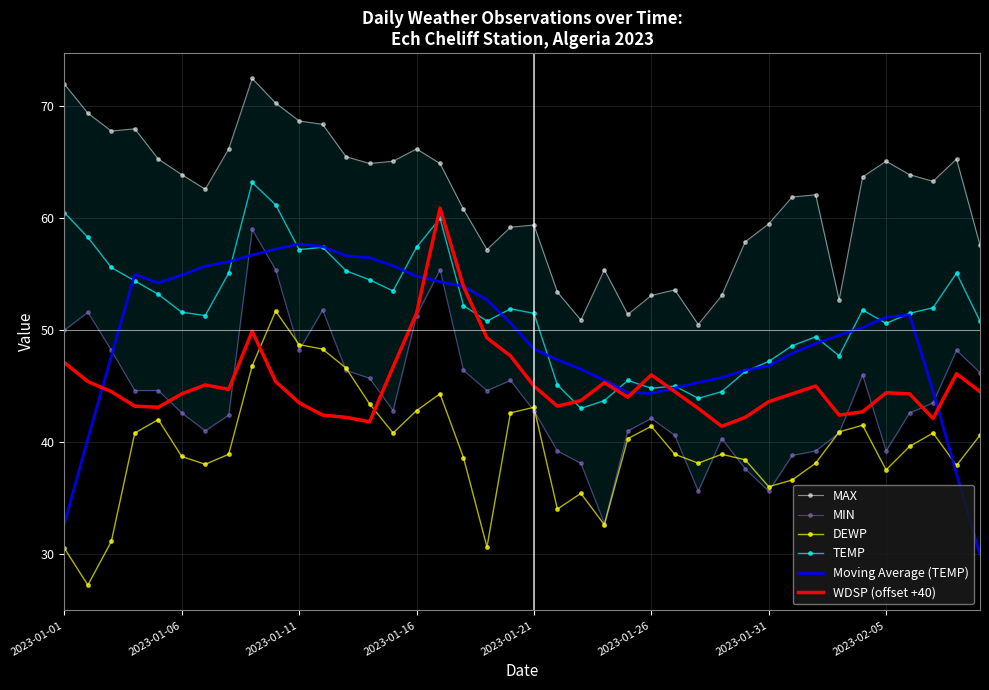

What is the spread (max minus min) of values at 34?

22.2